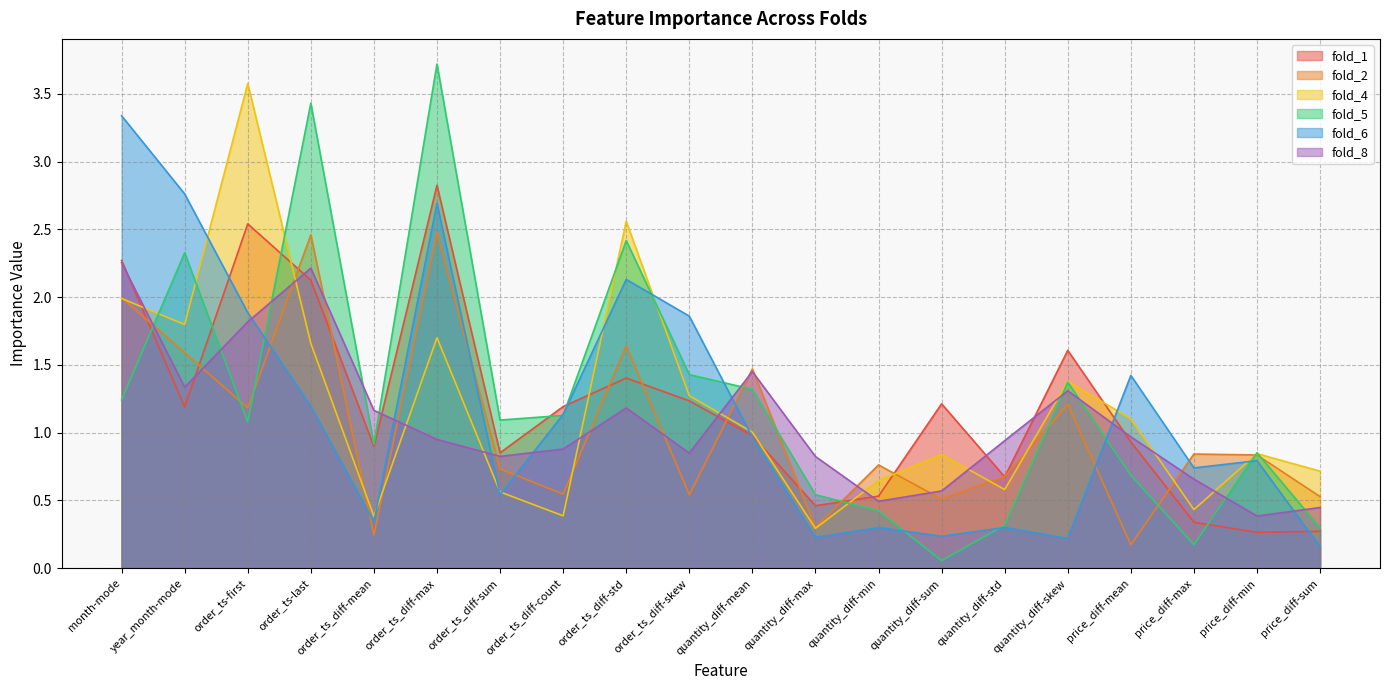

True or false: fold_1 has more than 2 interior local peaks.

True